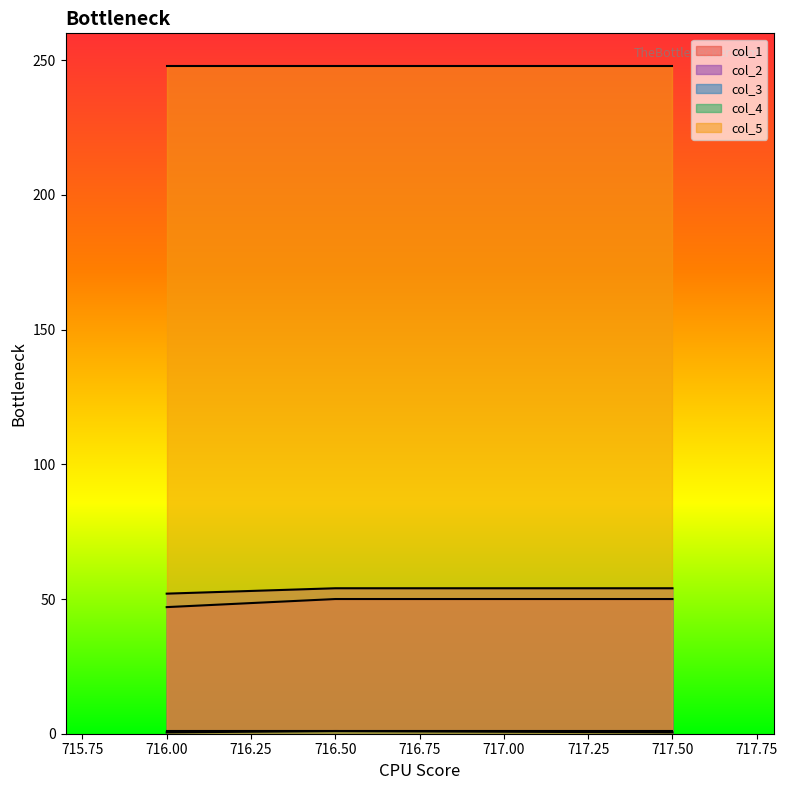

Does the chart have visible grid lines?

No